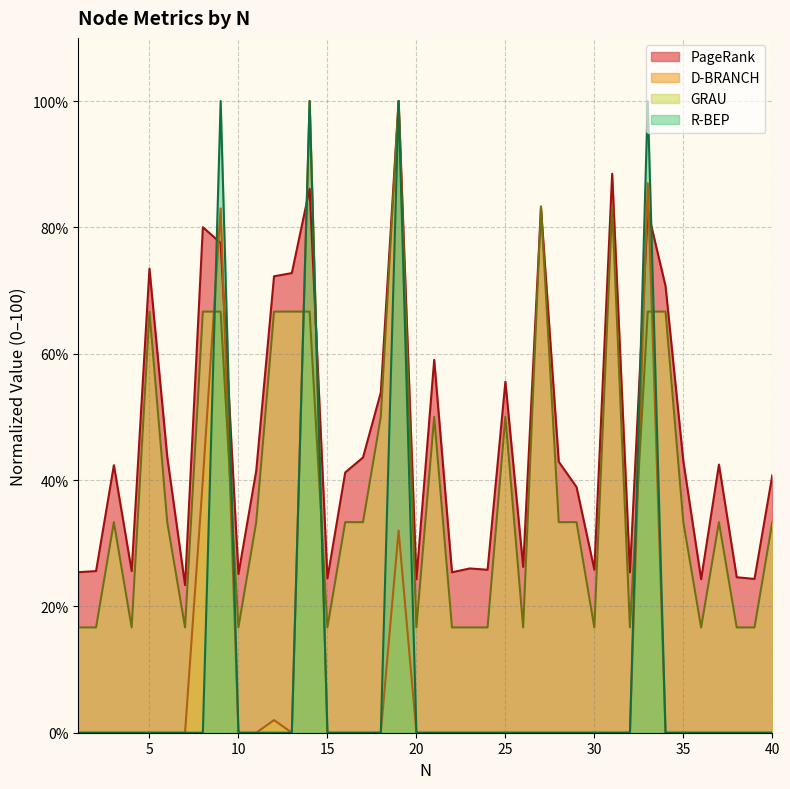

Does the chart display data point markers on the line(s)?

No